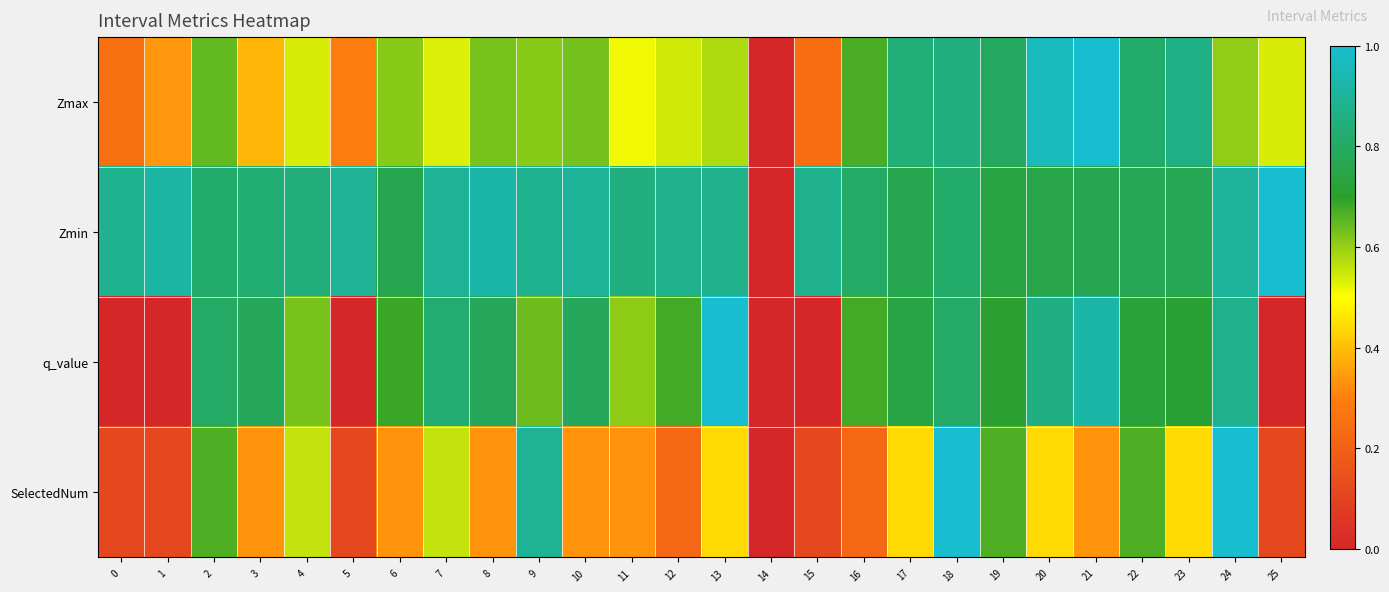

Which series has the largest total across all categories?

Zmin